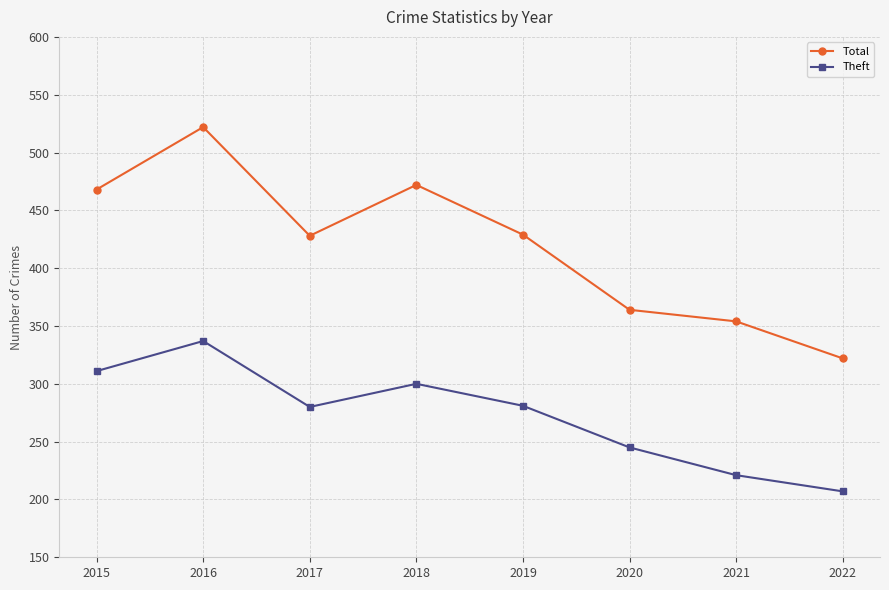

The value of Theft at 2019 is 281. True or false?

True